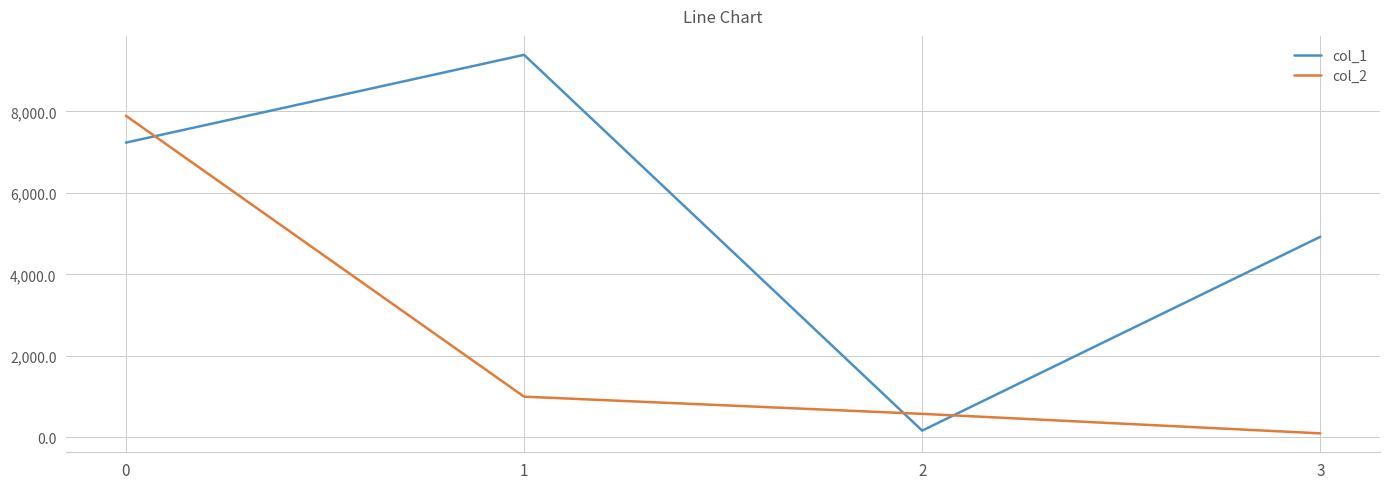

Does the chart have visible grid lines?

Yes